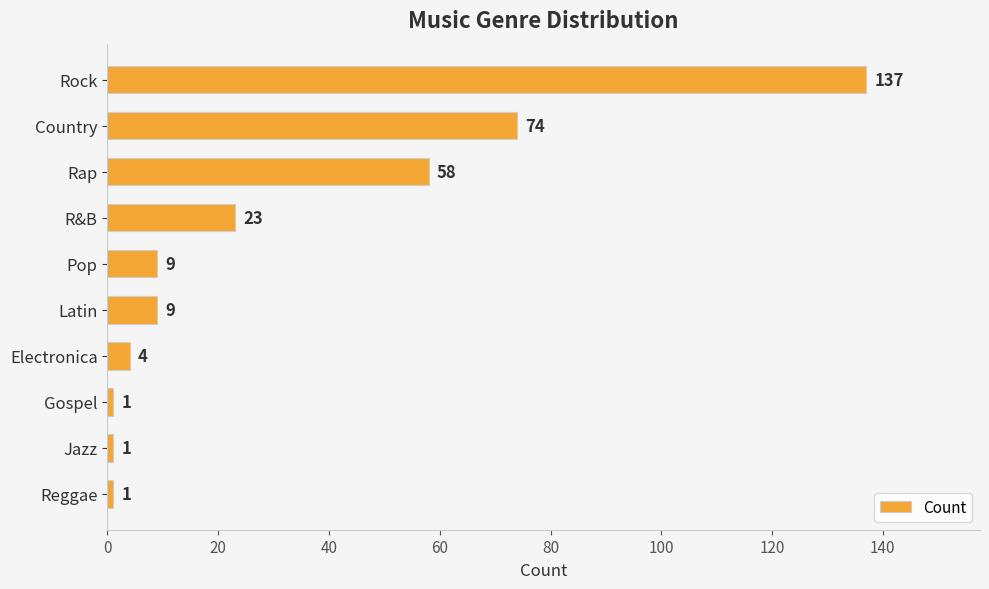

At which label is the value closest to 69?

Country